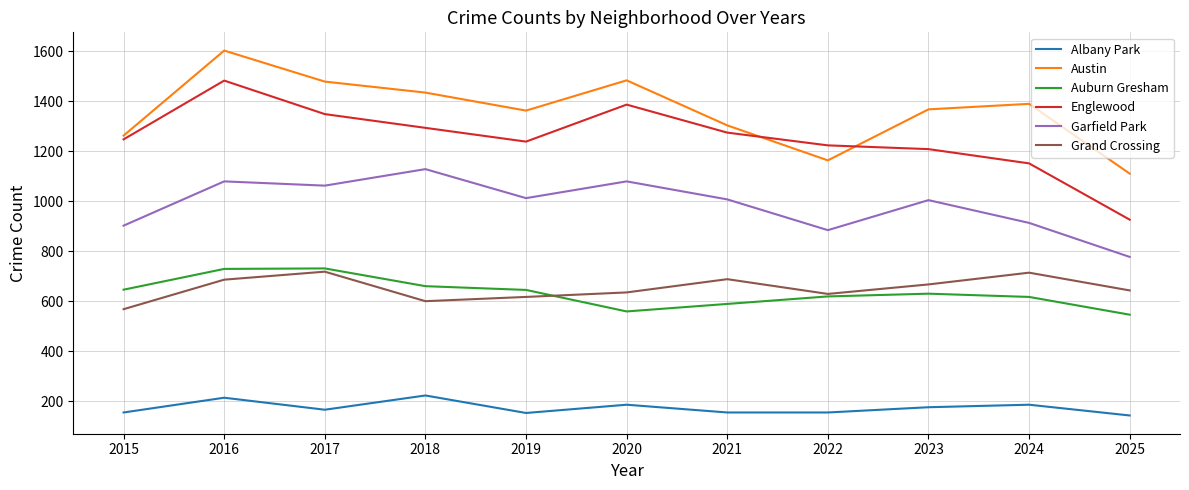

True or false: Garfield Park and Englewood cross at least once.

False